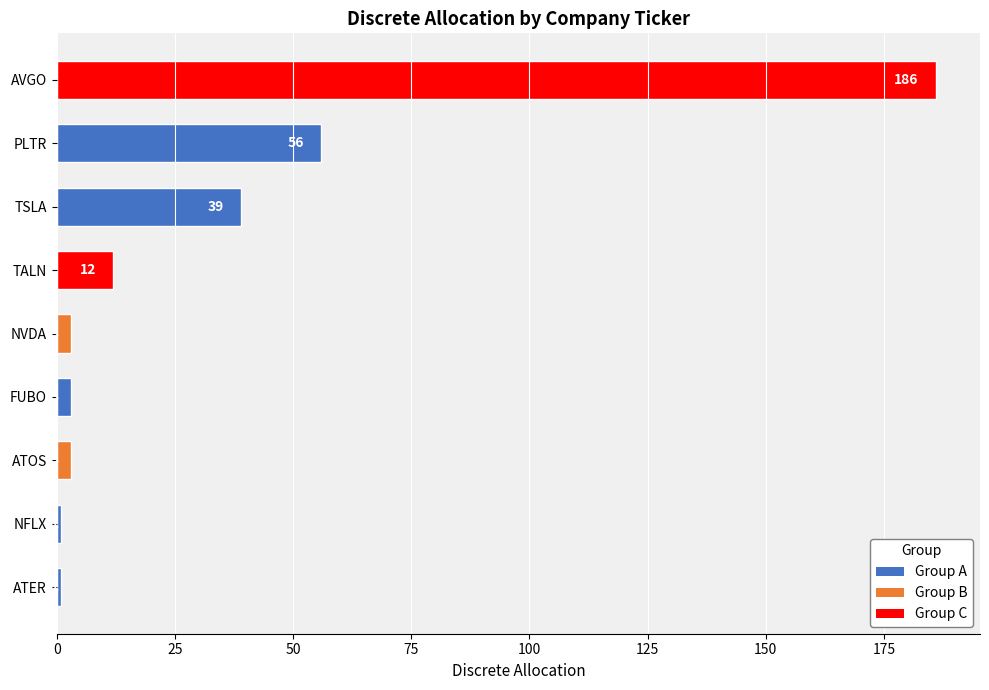

How many bars are there in total?

9